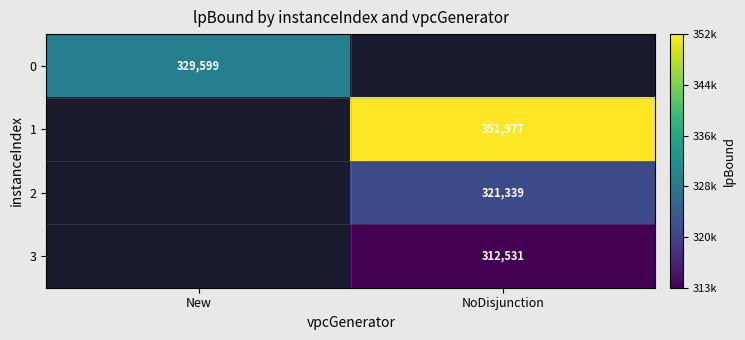

Between NoDisjunction and New, which is larger?

New